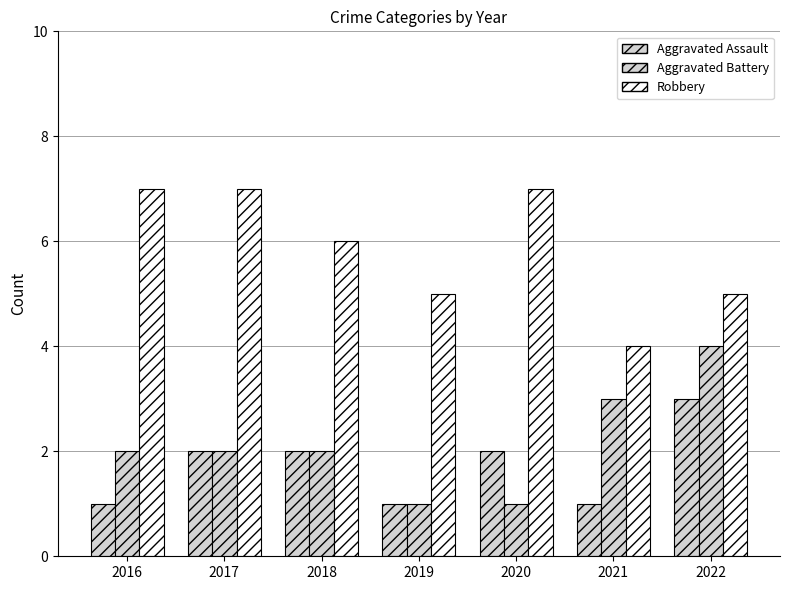

How many categories are shown in the chart?

7